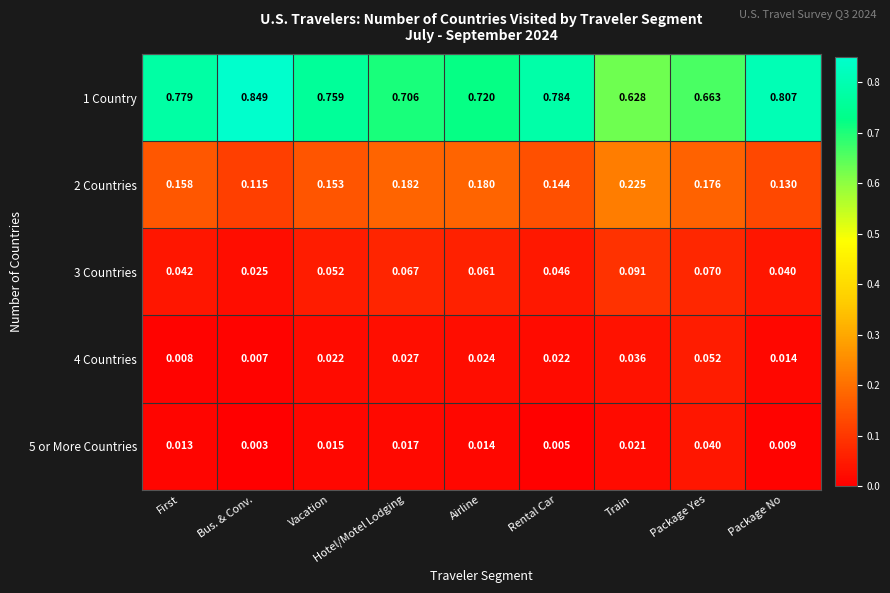

Rank the categories by 1 Country value from highest to lowest.

Bus. & Conv., Package No, Rental Car, First, Vacation, Airline, Hotel/Motel Lodging, Package Yes, Train